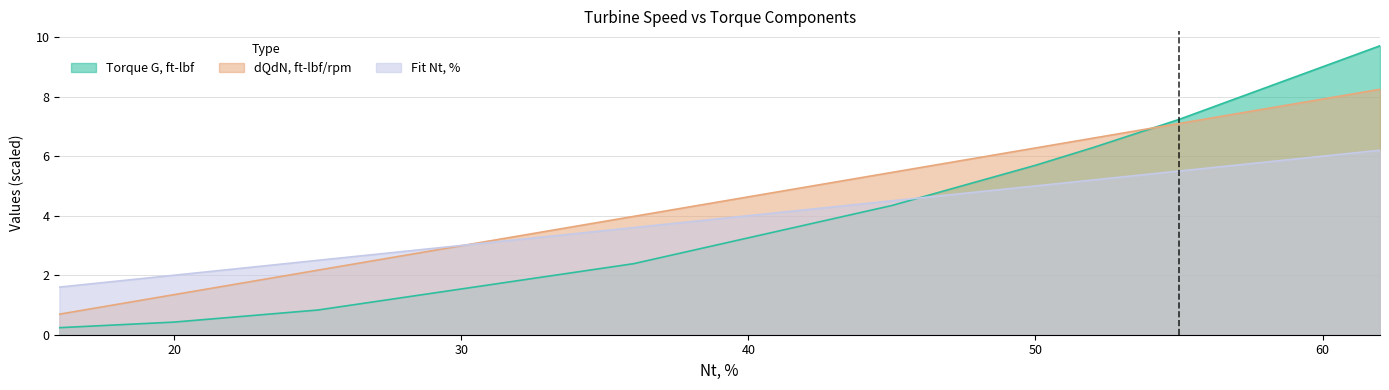

What is the maximum value shown in the chart?

9.7